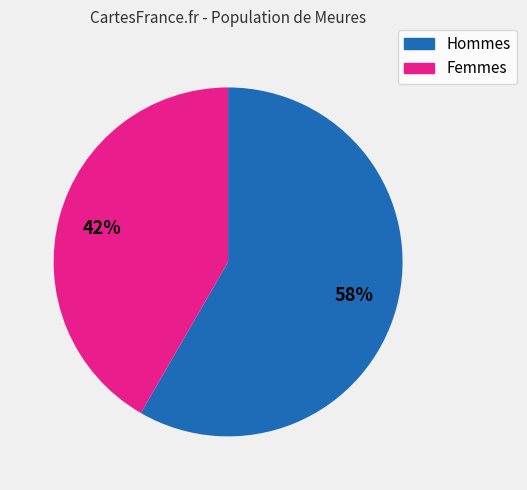

How many slices are in this pie chart?

2